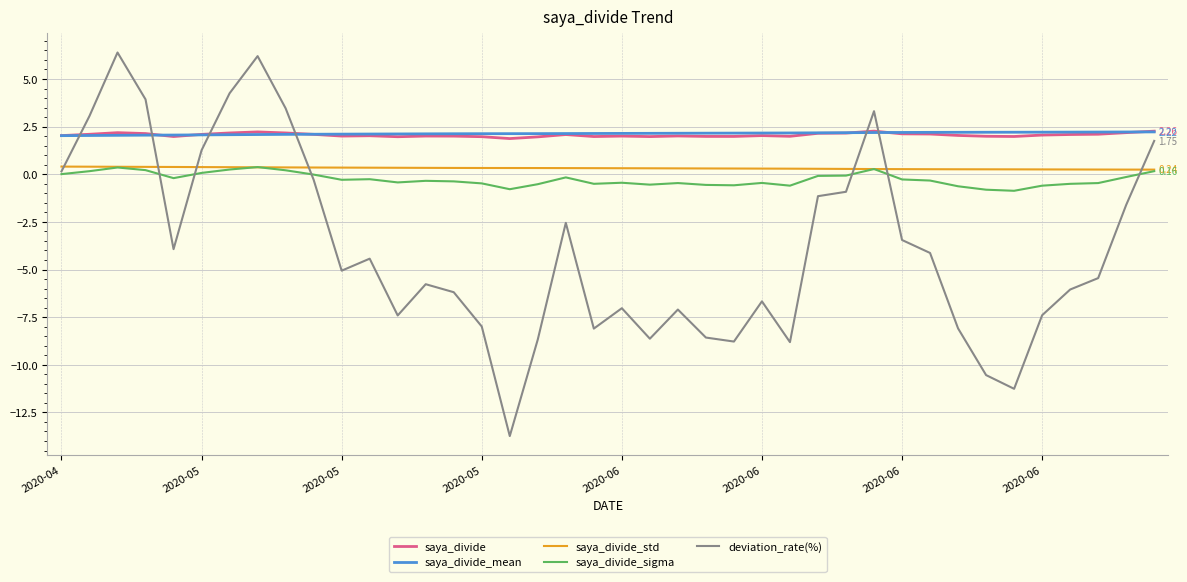

What are all the series names shown in the legend?

saya_divide, saya_divide_mean, saya_divide_std, saya_divide_sigma, deviation_rate(%)